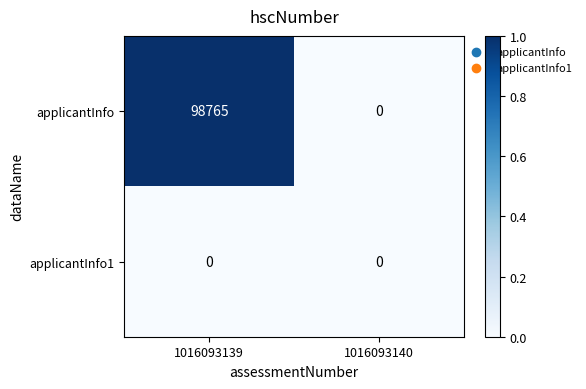

What is the greatest value displayed?

98765